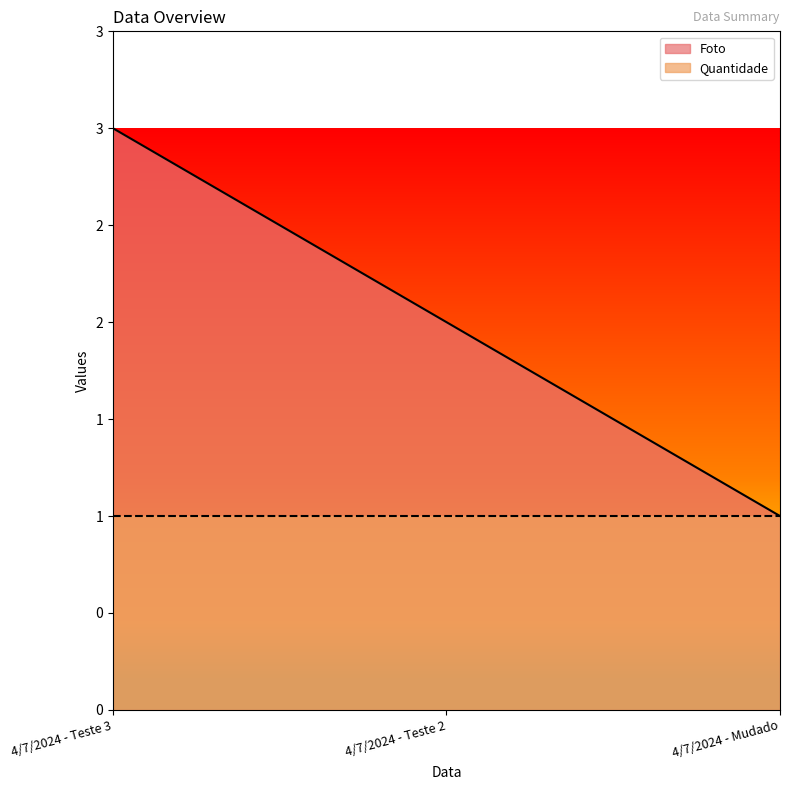

What position from the right is 4/7/2024 - Teste 3?

3